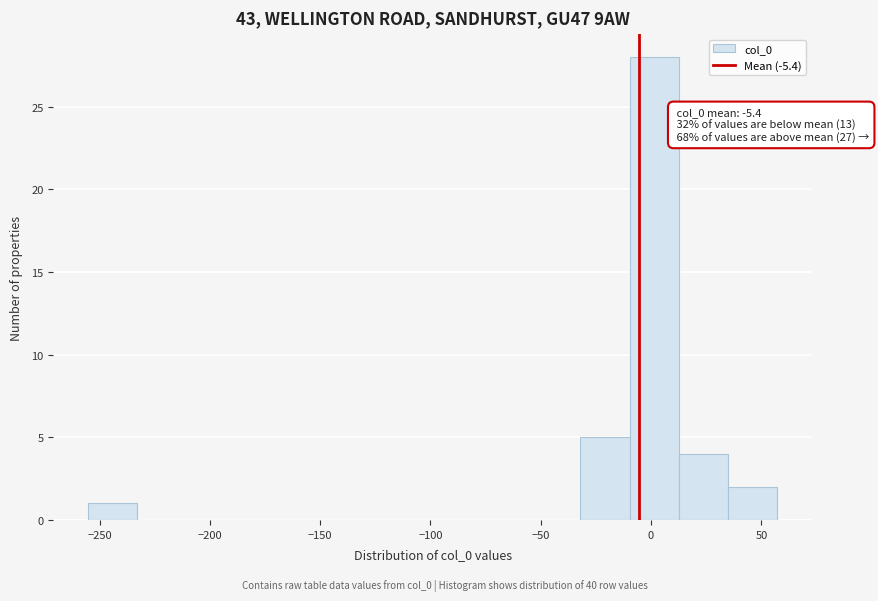

Over which range of the x-axis is the bar tallest?

-10 to 15